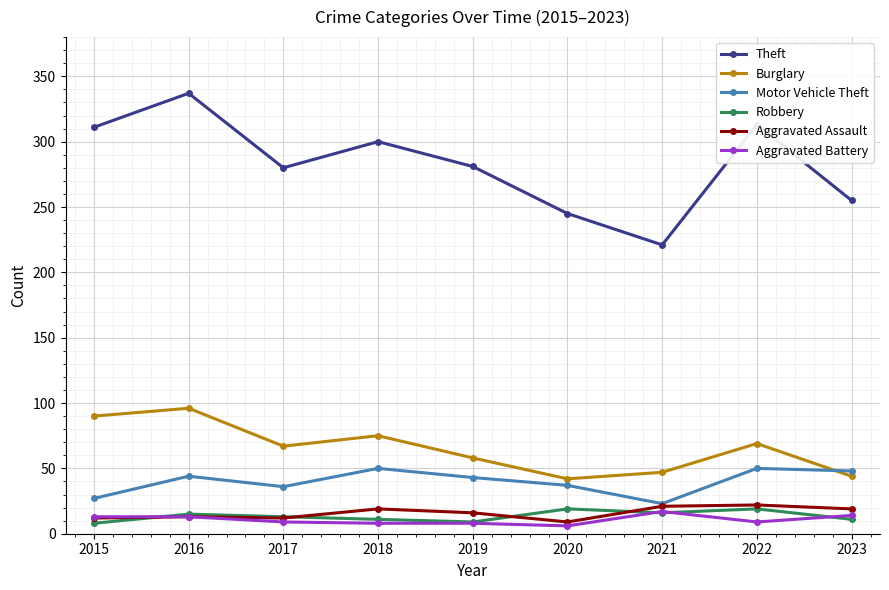

Where is the first local minimum for Burglary?

2017